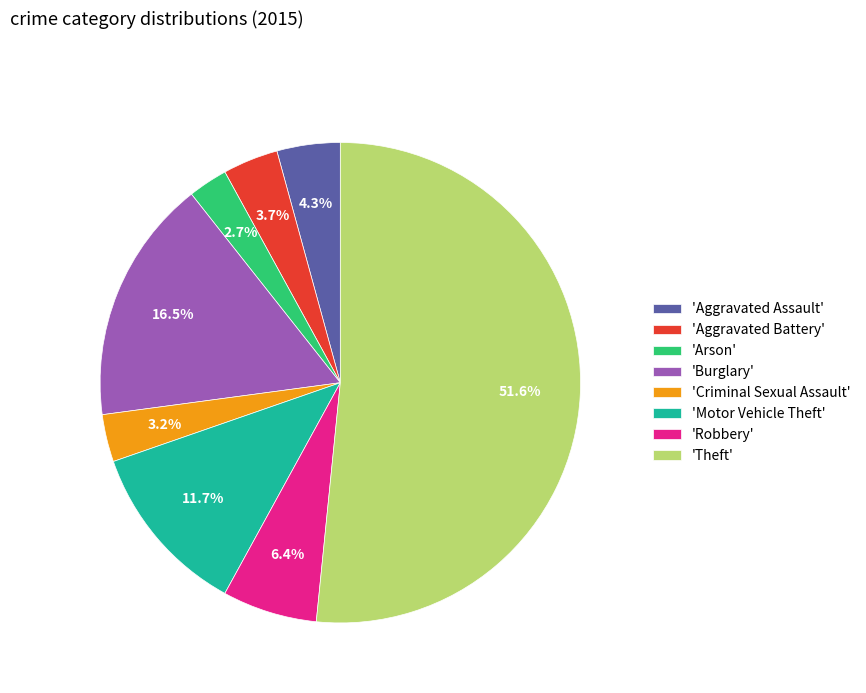

Rank the categories by value from highest to lowest.

'Theft', 'Burglary', 'Motor Vehicle Theft', 'Robbery', 'Aggravated Assault', 'Aggravated Battery', 'Criminal Sexual Assault', 'Arson'